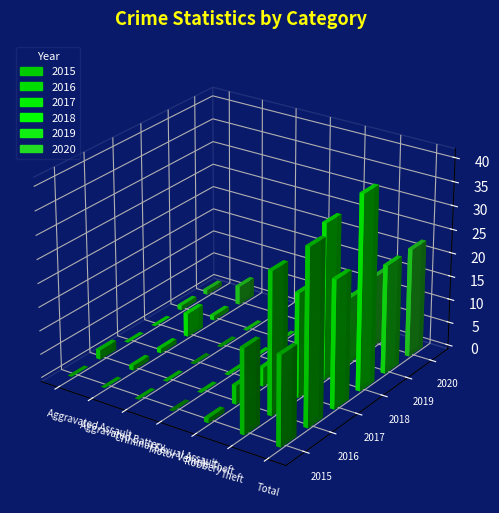

Which series has the largest total across all categories?

2018